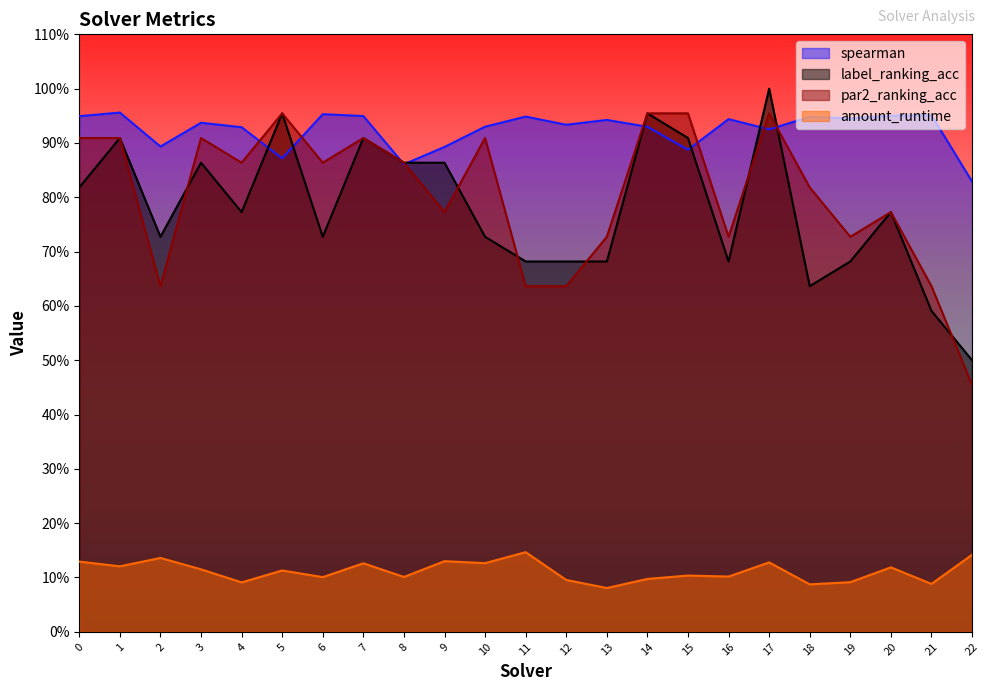

What is the difference between the highest and lowest values at 16?

0.8